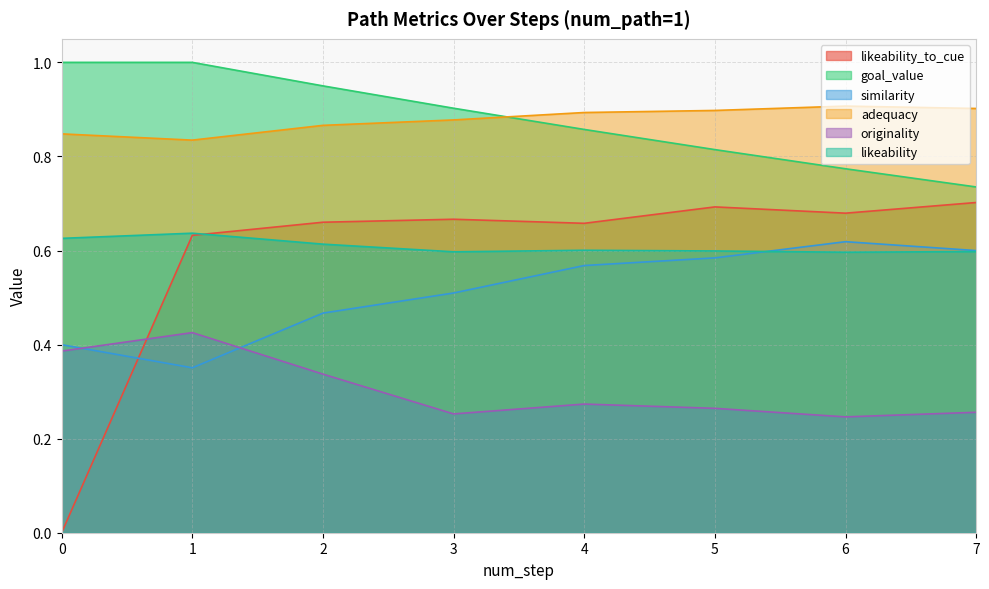

What is the difference between the originality values at 1 and 5?

0.2